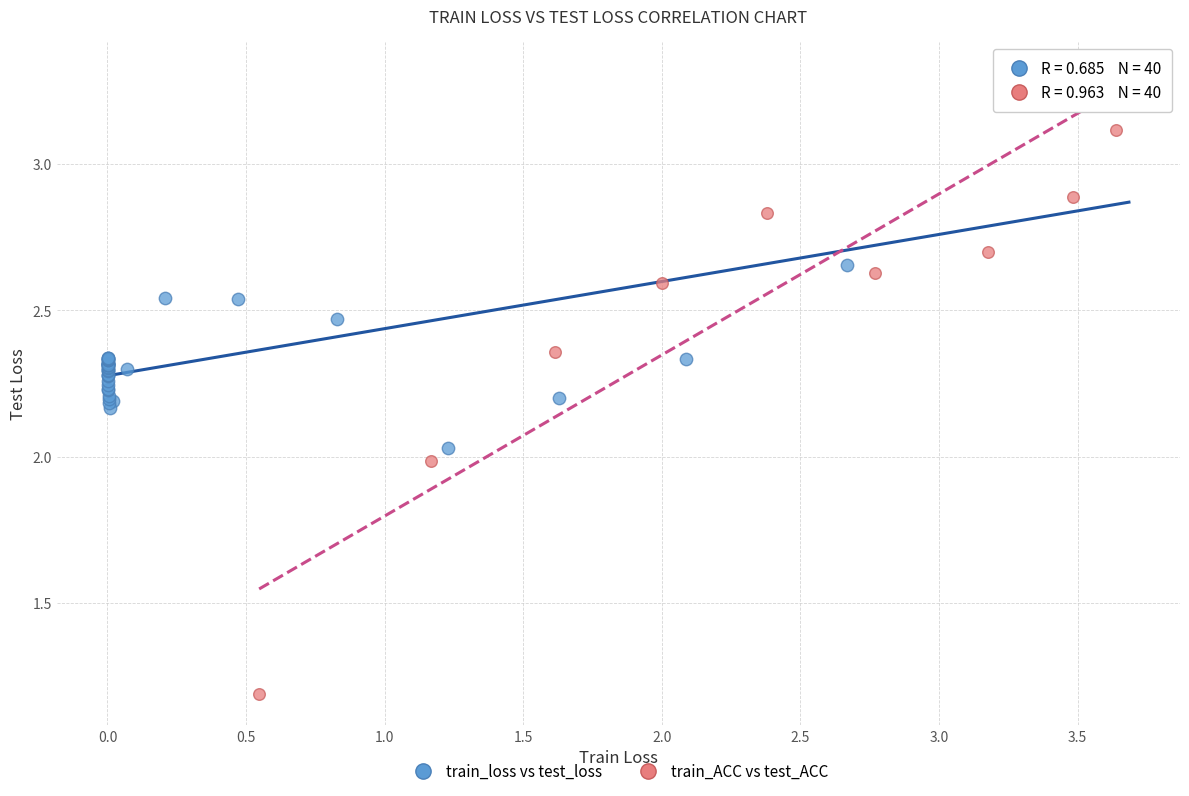

Which series has the widest spread of Y values?

train_ACC vs test_ACC